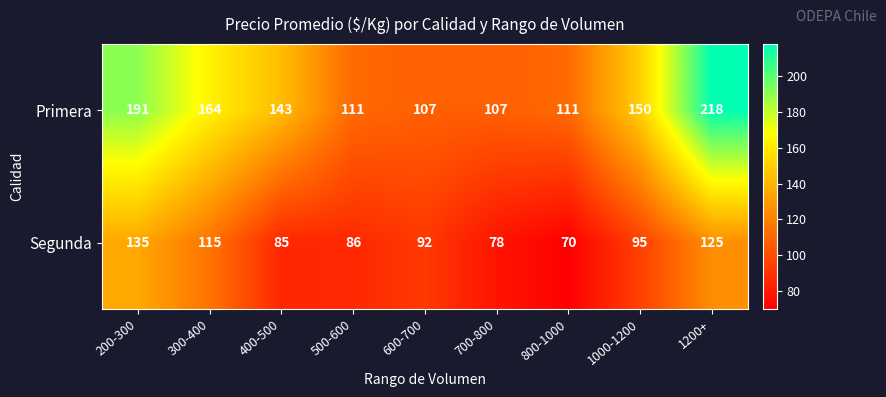

Reading left to right, what are all the values shown in this chart?

Primera: 200-300=191	300-400=164	400-500=143	500-600=111	600-700=107	700-800=107	800-1000=111	1000-1200=150	1200+=218
Segunda: 200-300=135	300-400=115	400-500=85	500-600=86	600-700=92	700-800=78	800-1000=70	1000-1200=95	1200+=125